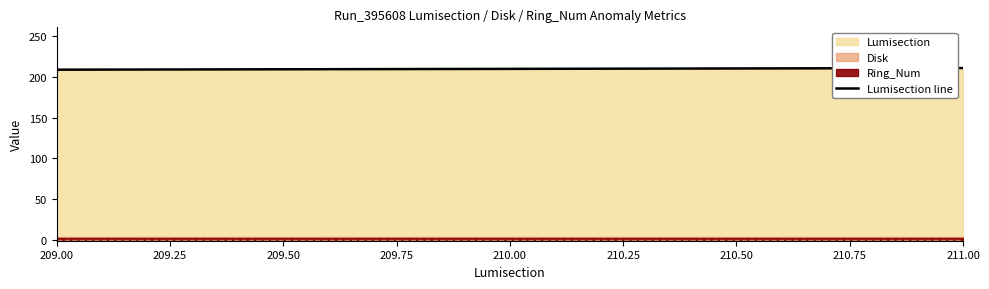

True or false: the data shows 68 at 209.00.

False